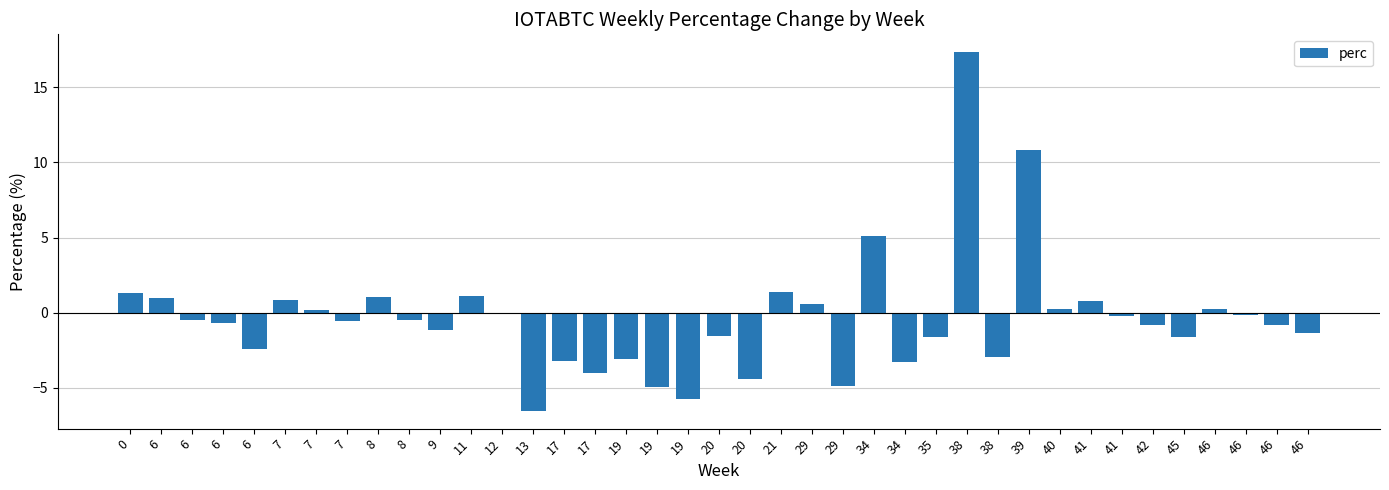

What is the change in value from 7 to 29?

-0.2